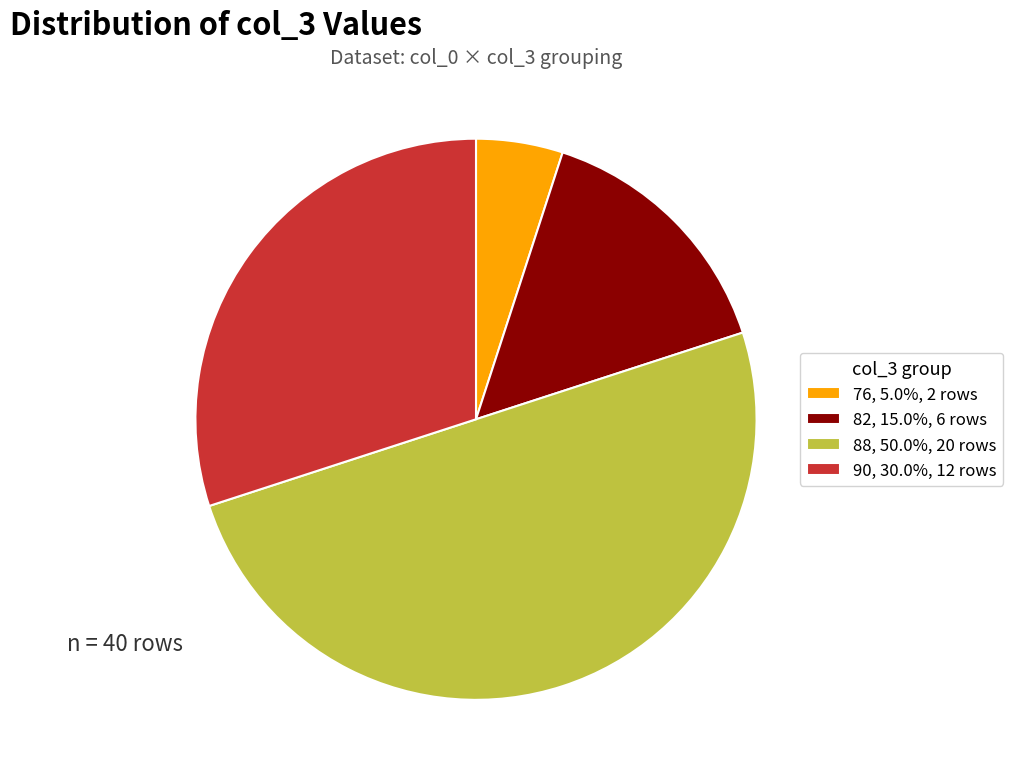

Is 90, 30.0%, 12 rows the majority of the pie?

No